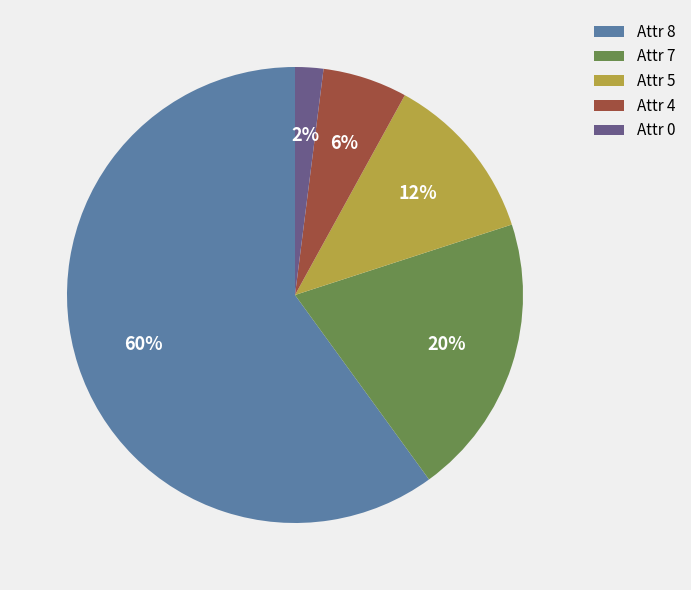

What percentage is the Attr 4 slice, to the nearest percent?

6%